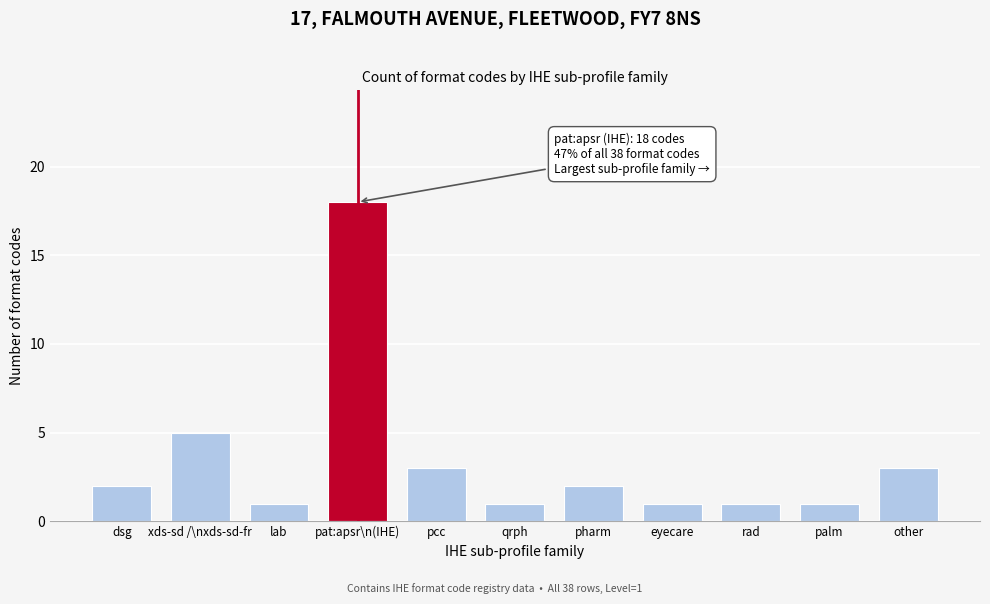

Reading left to right, what are all the values shown in this chart?

dsg=2	xds-sd /\nxds-sd-fr=5	lab=1	pat:apsr\n(IHE)=18	pcc=3	qrph=1	pharm=2	eyecare=1	rad=1	palm=1	other=3